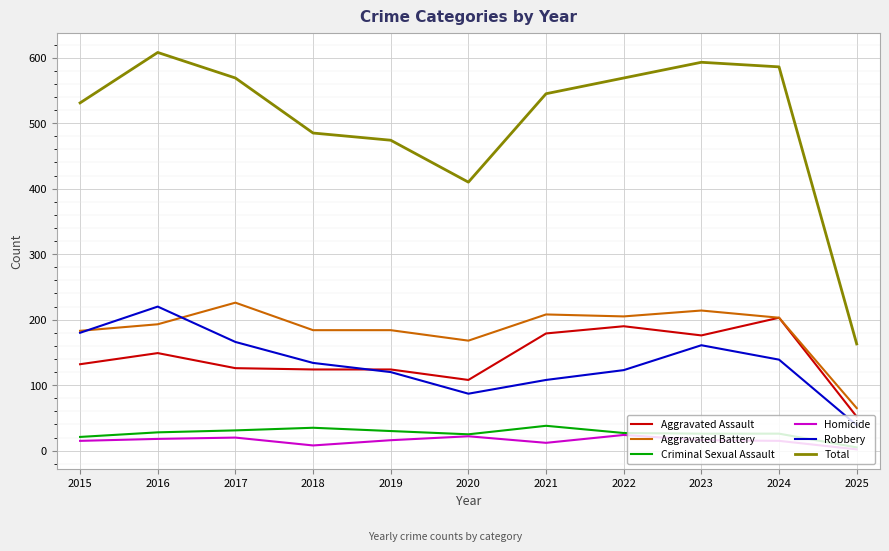

Count the number of categories in the chart.

11